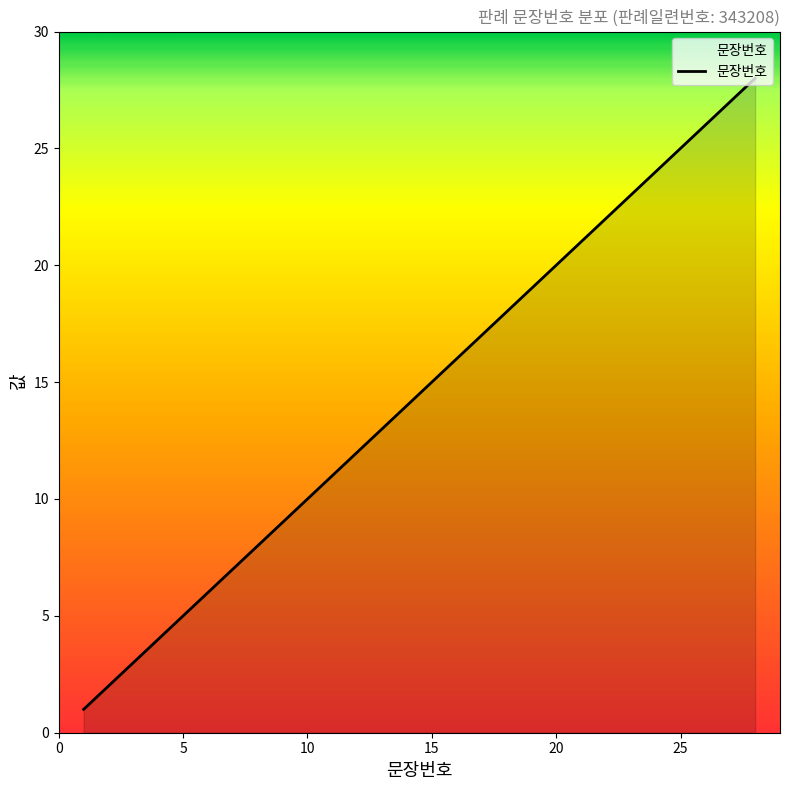

How many distinct data groups are displayed?

1